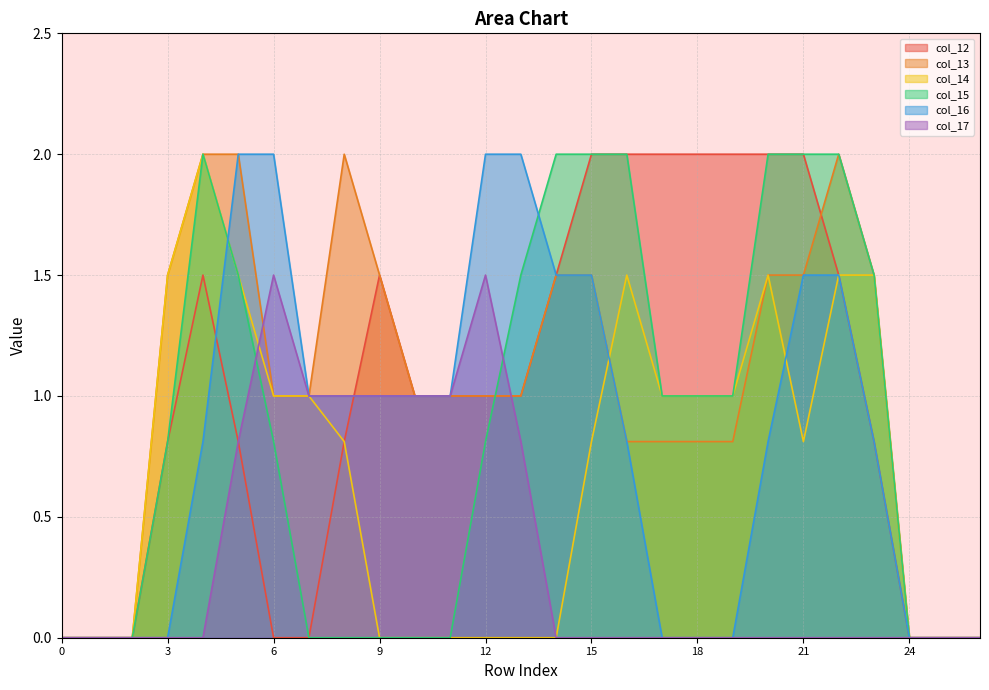

The col_12 series shows 3.4 at 18. True or false?

False